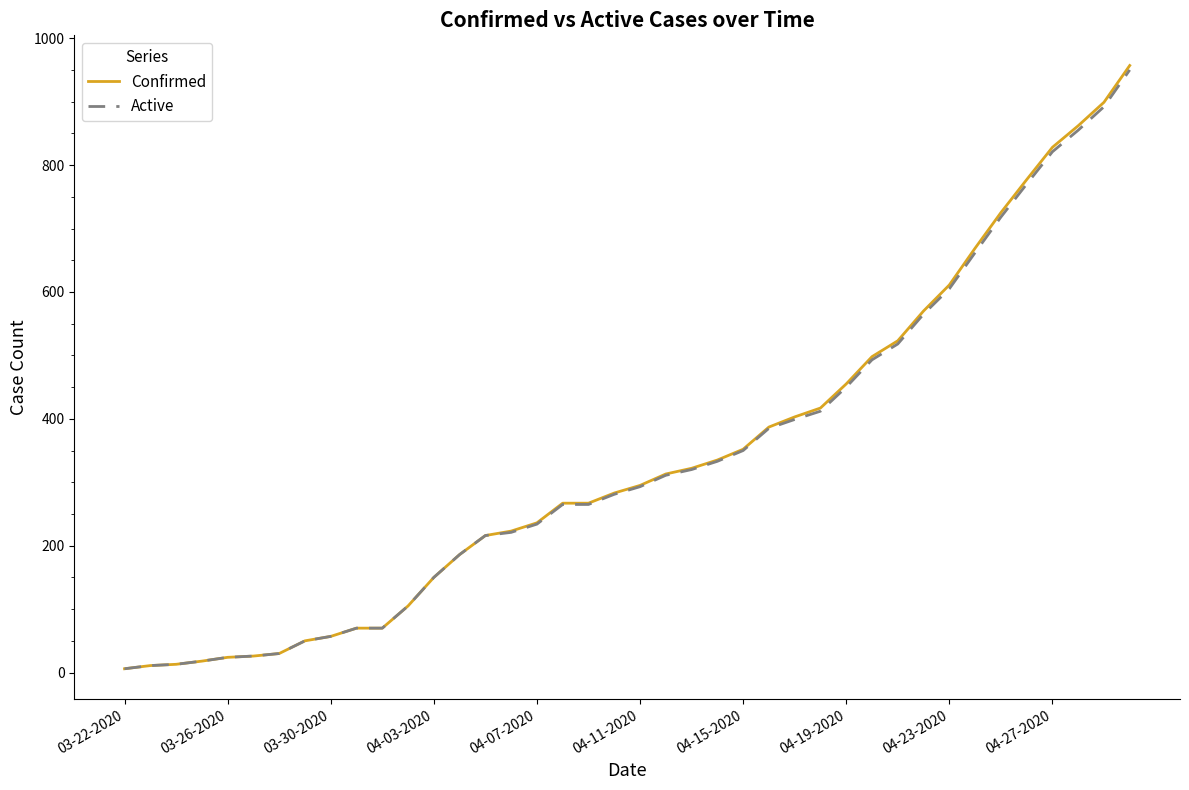

What is the maximum value for Active?

950